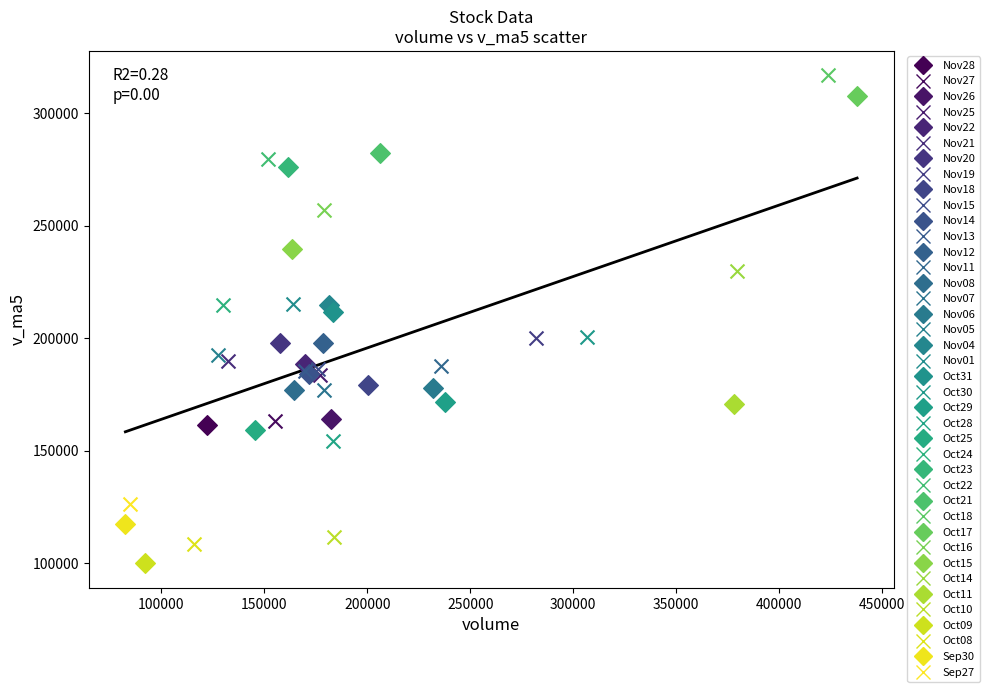

What are all the series names shown in the legend?

Nov28, Nov27, Nov26, Nov25, Nov22, Nov21, Nov20, Nov19, Nov18, Nov15, Nov14, Nov13, Nov12, Nov11, Nov08, Nov07, Nov06, Nov05, Nov04, Nov01, Oct31, Oct30, Oct29, Oct28, Oct25, Oct24, Oct23, Oct22, Oct21, Oct18, Oct17, Oct16, Oct15, Oct14, Oct11, Oct10, Oct09, Oct08, Sep30, Sep27